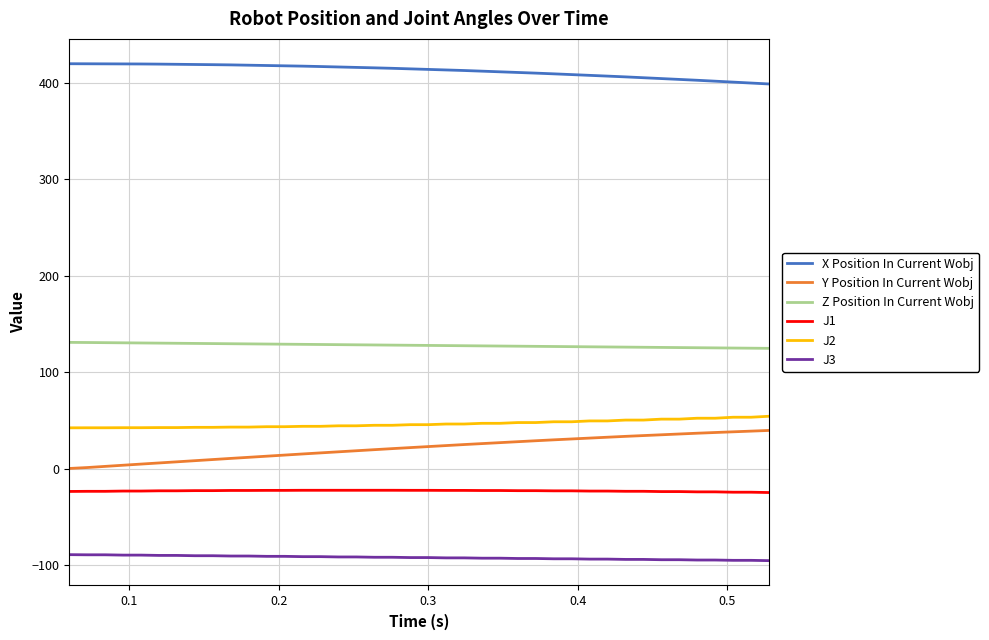

What is the difference between the maximum and minimum values in the X Position In Current Wobj series?

21.0